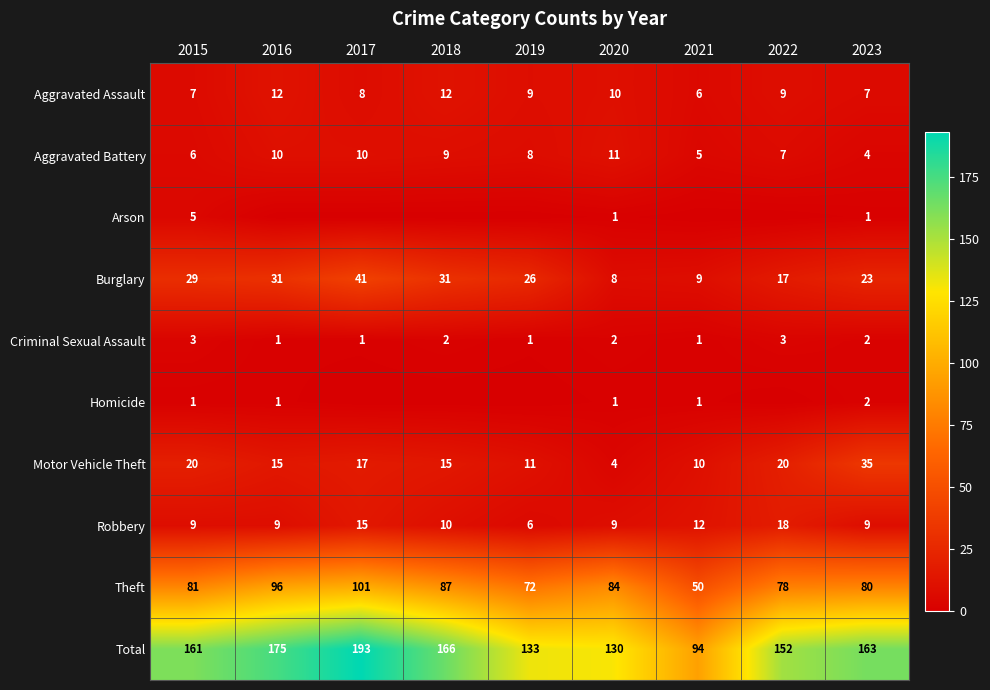

At which label does Motor Vehicle Theft reach its minimum?

2020